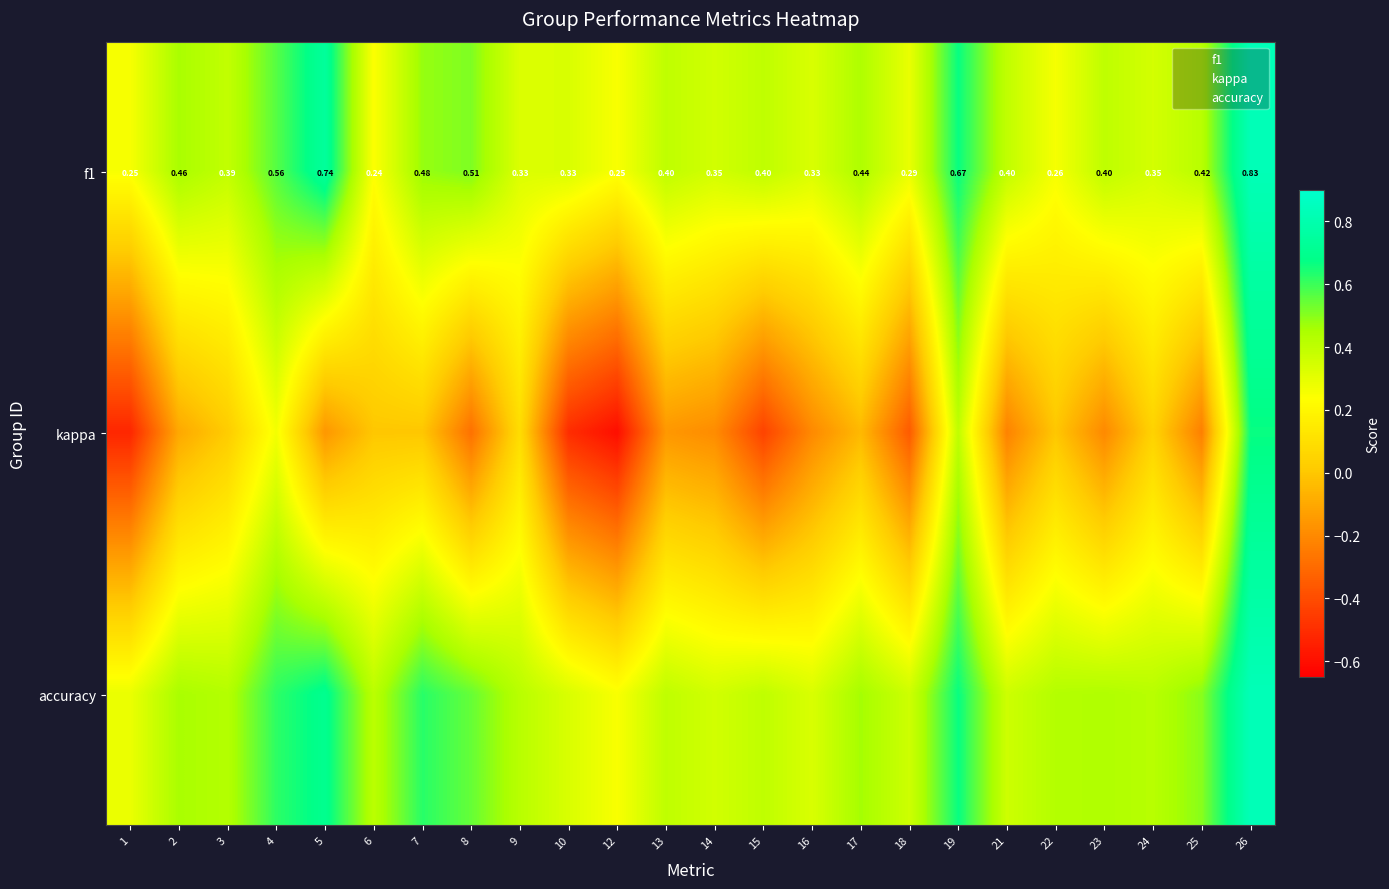

At which category is the sum across all series the highest?

26